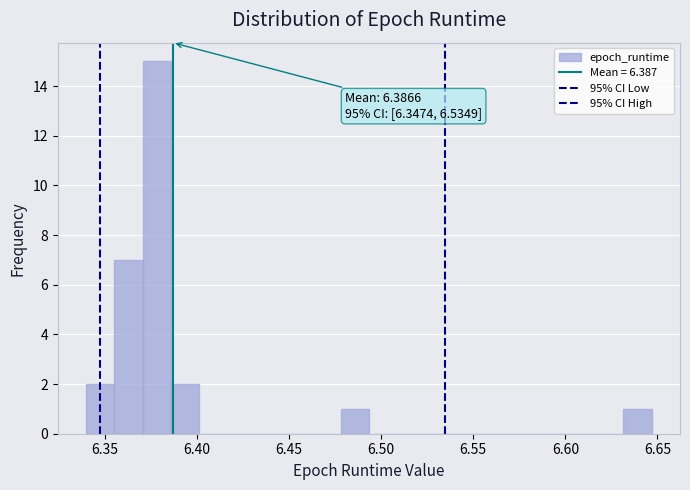

Read against the x-axis, roughly where is the centre of the tallest bar?

6.380